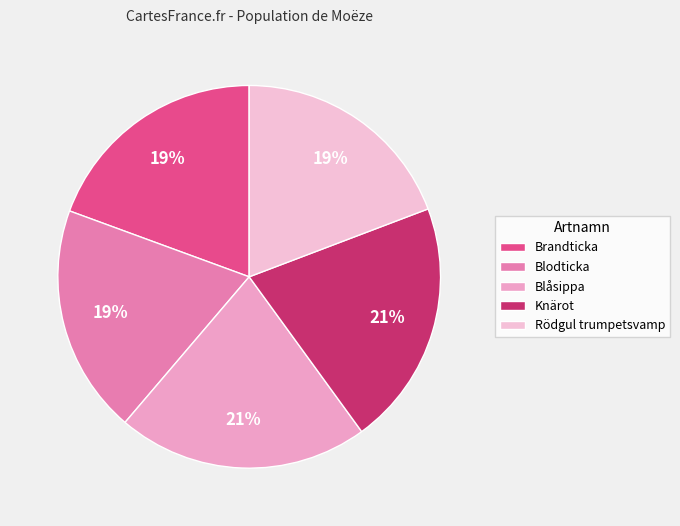

To the nearest percent, what is the difference between the largest and smallest slice percentages?

2%